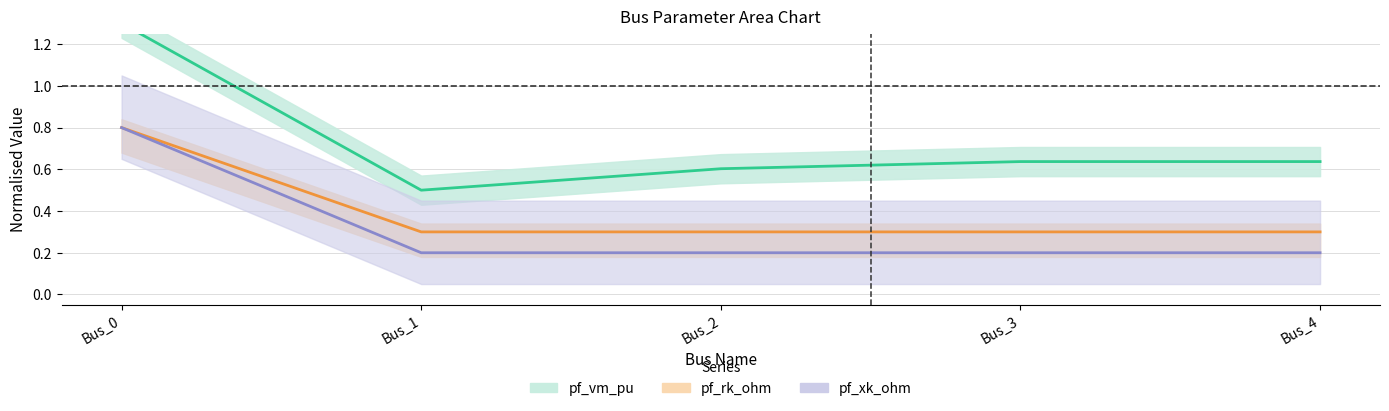

List the labels in order of pf_rk_ohm value, smallest first.

Bus_1, Bus_2, Bus_3, Bus_4, Bus_0